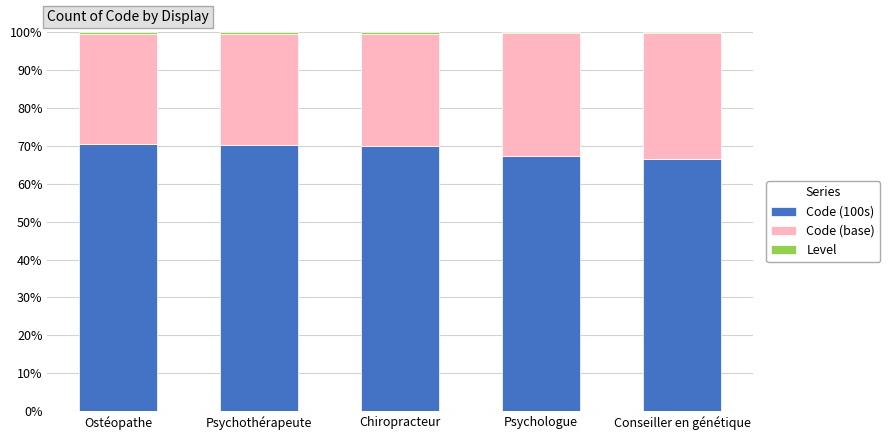

The value of Code (100s) at Psychologue is 40.4. True or false?

False